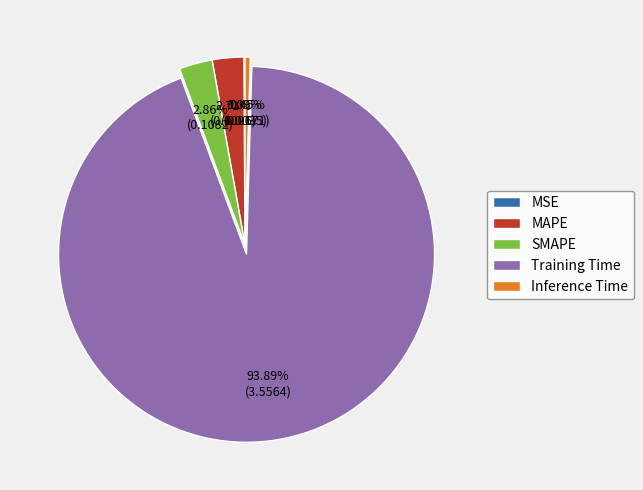

Which slice is the largest?

Training Time